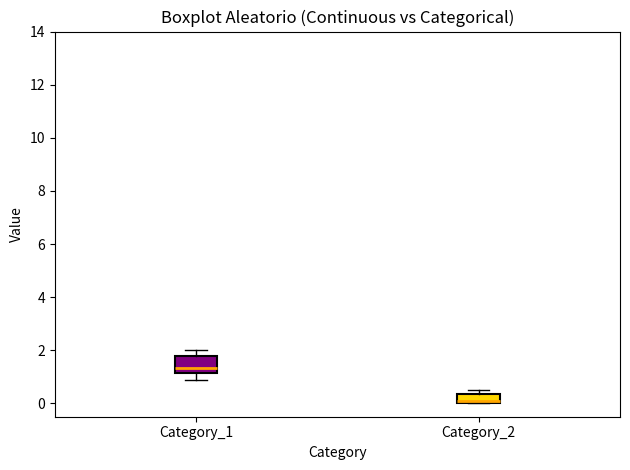

Reading left to right, transcribe this box plot: for each box, give where its median line is, the range the box spans, and where its two whiskers end, as read against the y-axis. The values are not printed on the chart, so give them approximately, as read against the axis.

Category_1: median 1.4, box 1.2 to 1.8, whiskers 0.8 to 2.0
Category_2: median 0.0 (drawn on the box's lower edge), box 0.0 to 0.4, whiskers 0.0 to 0.6